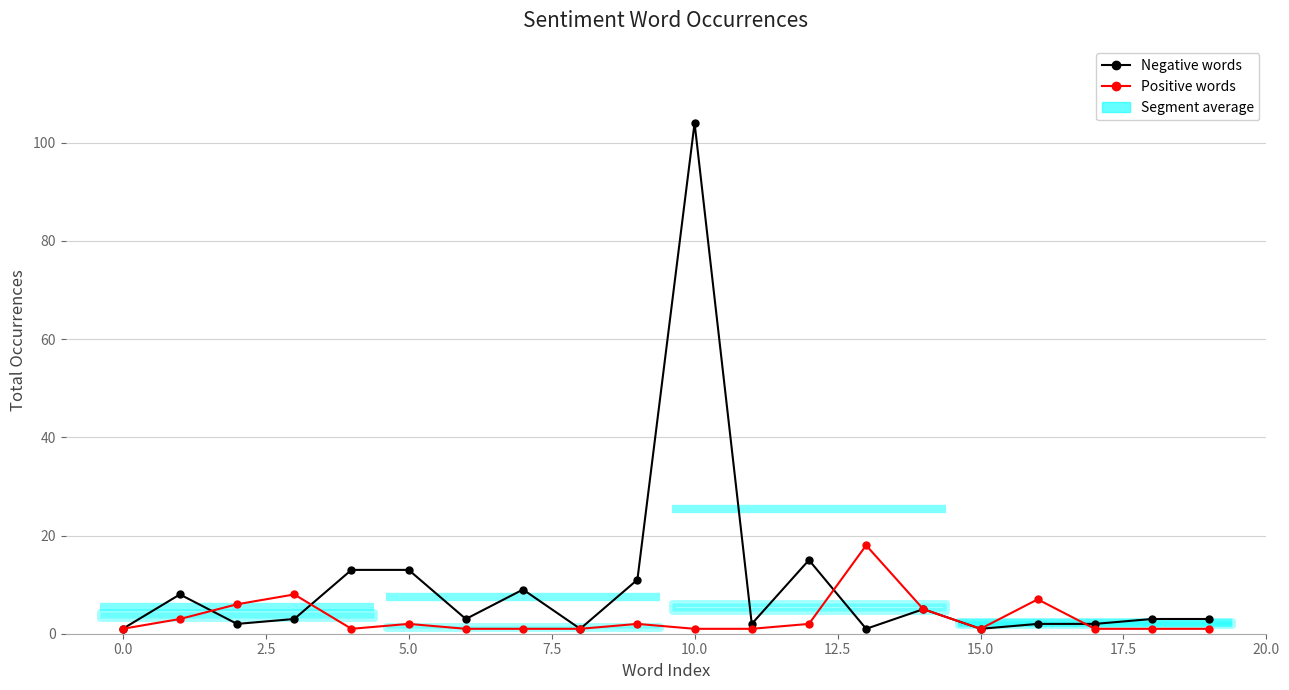

Reading left to right, list all the values displayed in this chart.

Negative words: 1	8	2	3	13	13	3	9	1	11	104	2	15	1	5	1	2	2	3	3
Positive words: 1	3	6	8	1	2	1	1	1	2	1	1	2	18	5	1	7	1	1	1